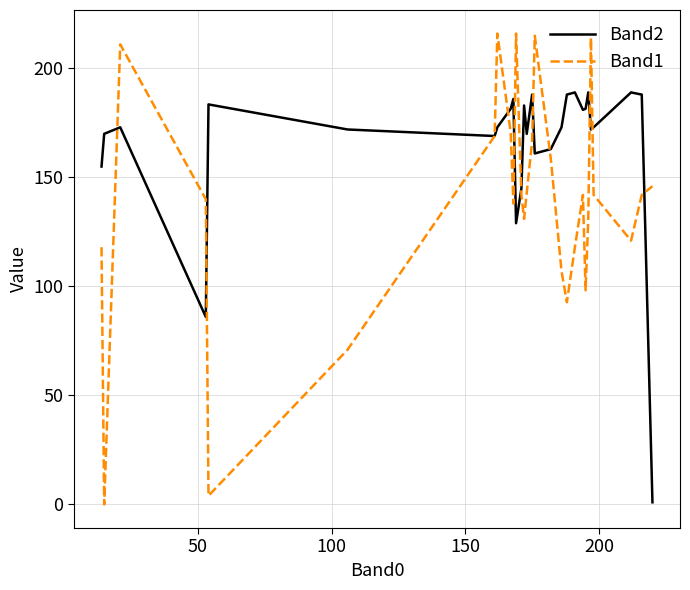

List the series in order of their overall mean, lowest first.

Band1, Band2